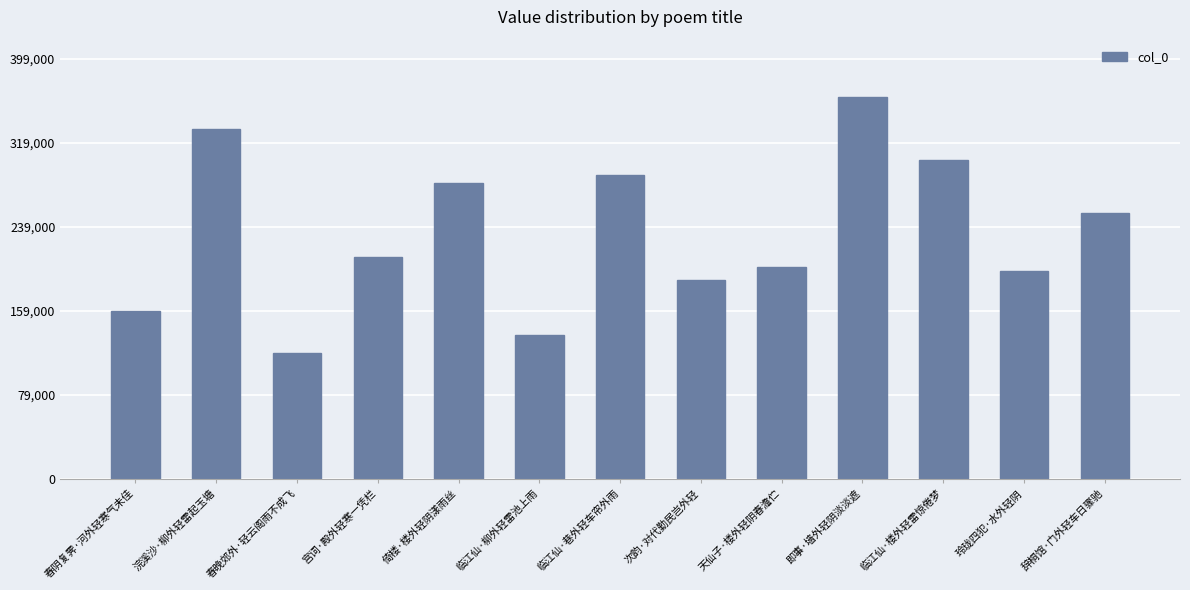

What is the value of the 13th bar from the left?

253166